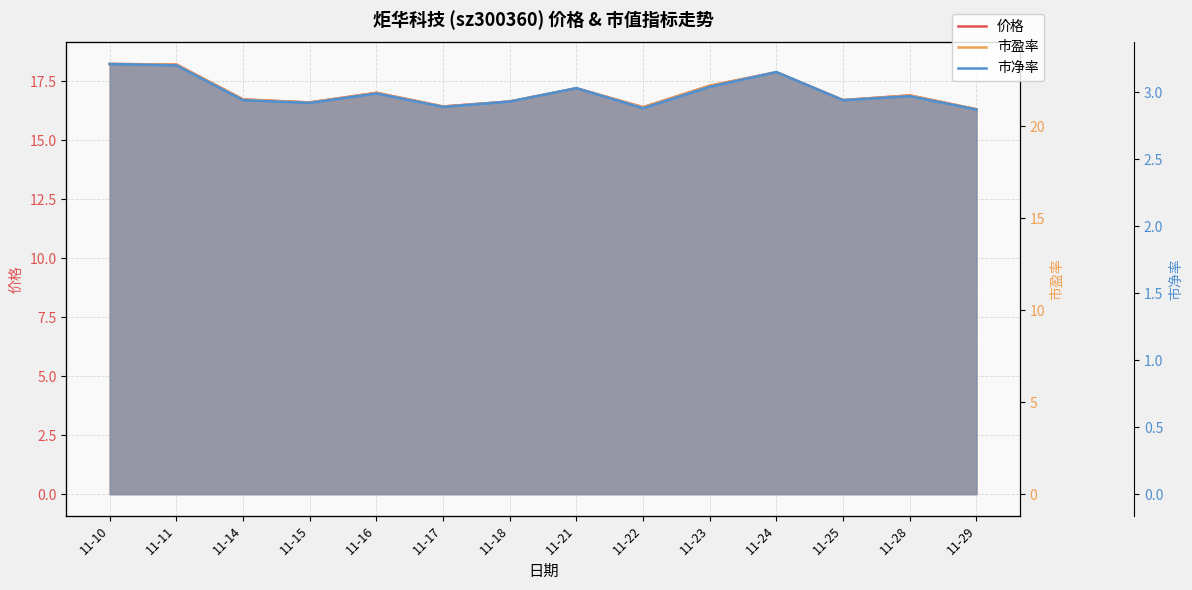

What is the sum of all 市盈率 values?

305.8